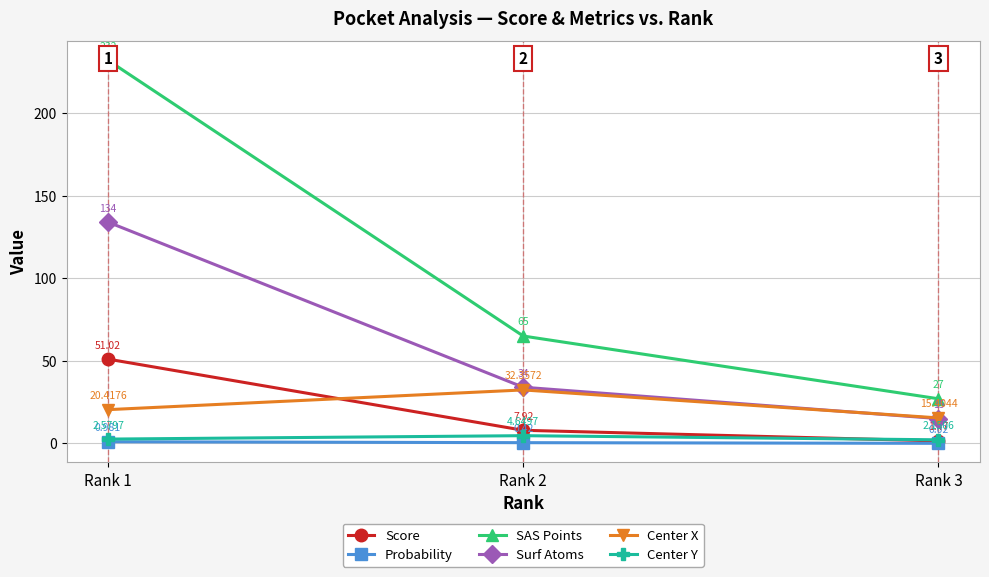

What is the average value of the Surf Atoms series?

61.0